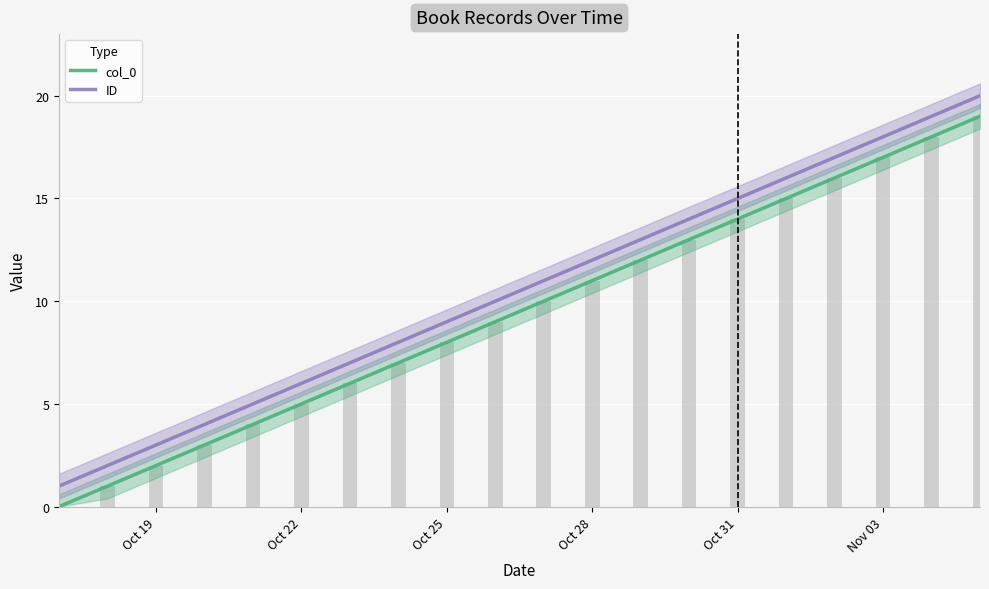

What is the average value of the ID series?

10